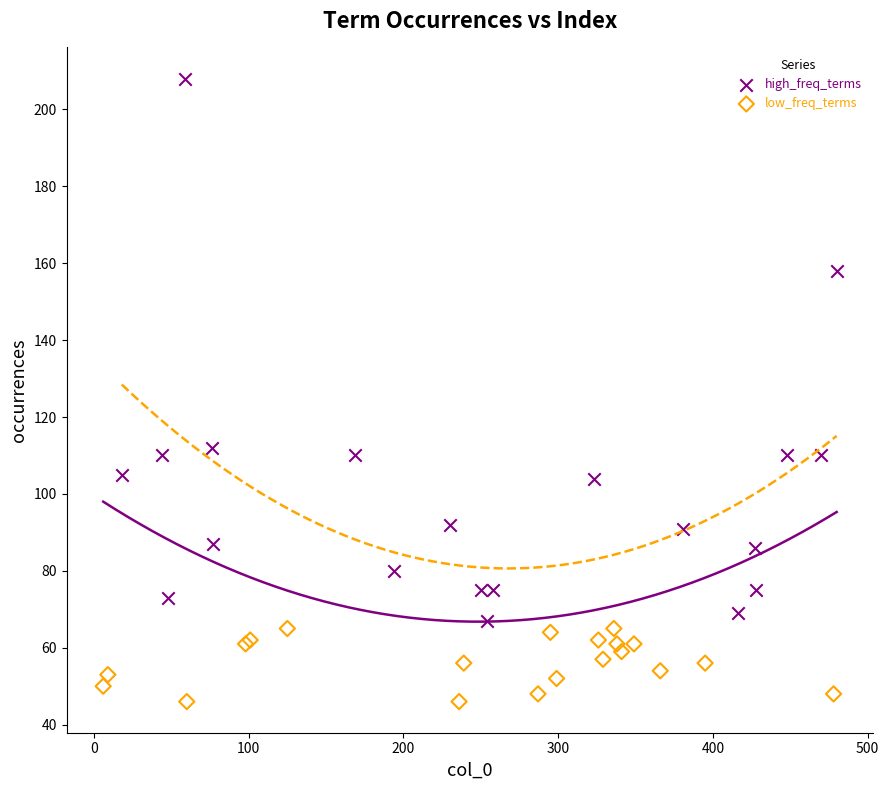

Which series contains the highest Y value?

high_freq_terms